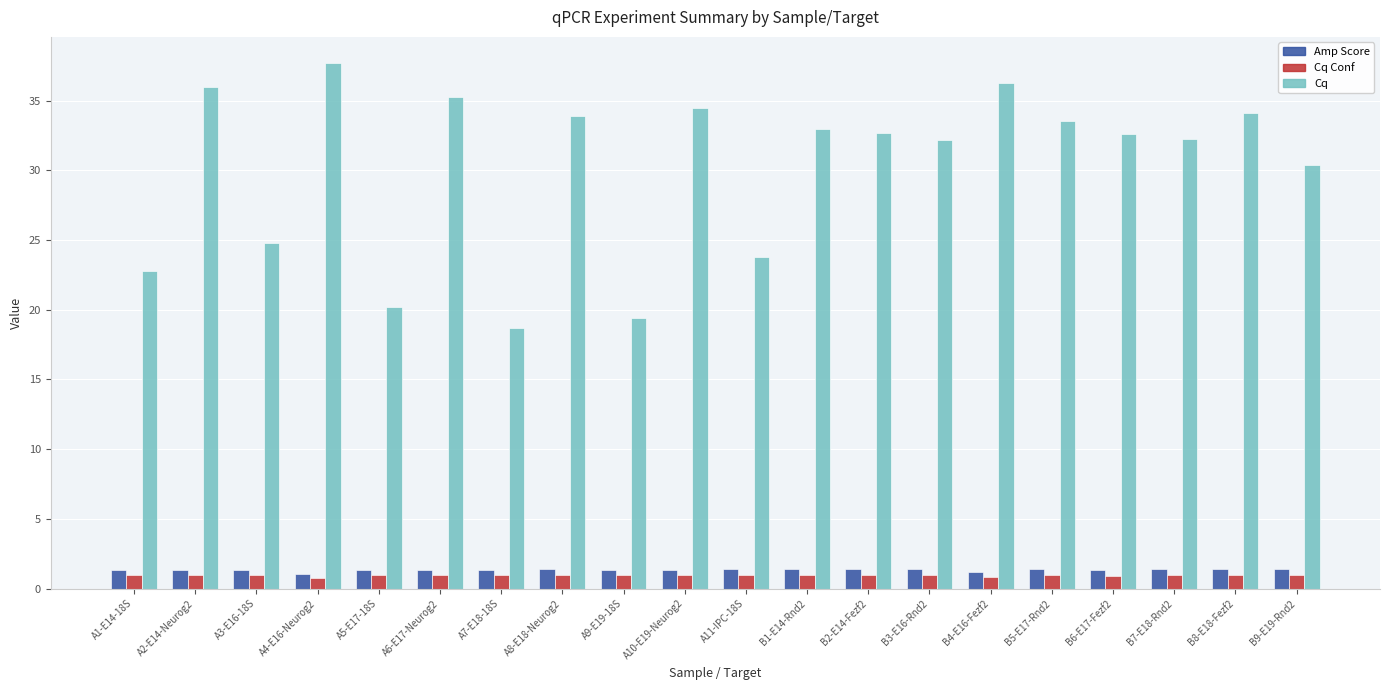

At B3-E16-Rnd2, list the series in order from smallest to largest.

Cq Conf, Amp Score, Cq